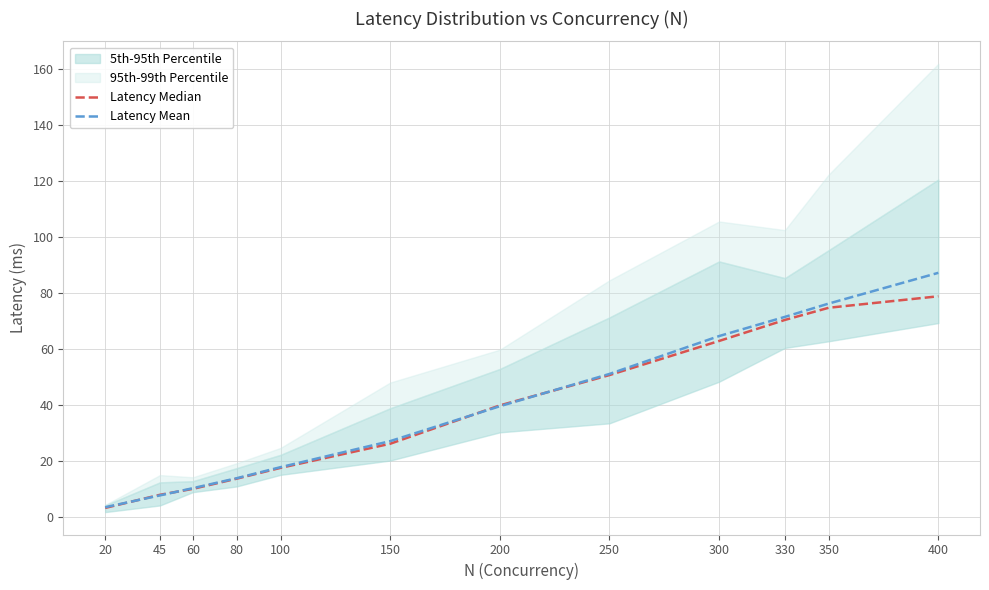

True or false: Latency Mean and Latency Median intersect in this chart.

True